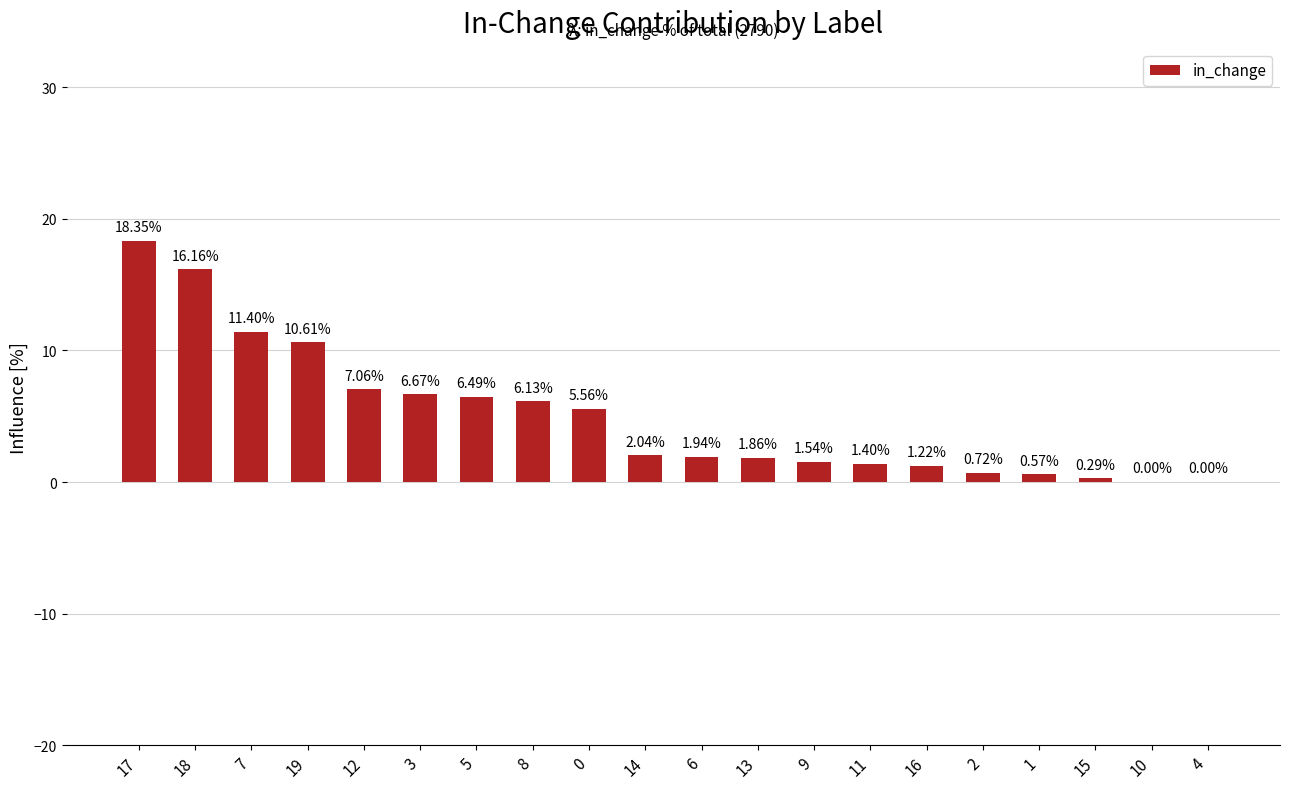

Which has a higher value, 16 or 12?

12